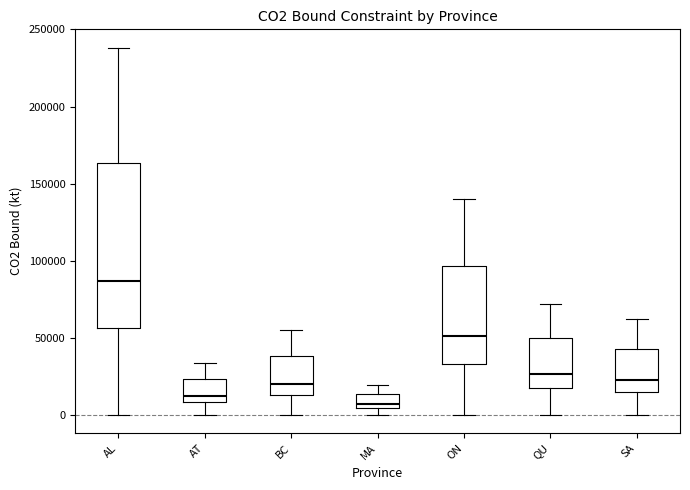

Reading left to right, read every box against the y-axis: the position of its median line, the range the box covers, and the ends of its whiskers. The values are not printed on the chart, so give them approximately, as read against the axis.

AL: median 85000, box 55000 to 165000, whiskers 0 to 240000
AT: median 10000 (just above the box's lower edge), box 10000 to 25000, whiskers 0 to 35000
BC: median 20000, box 15000 to 40000, whiskers 0 to 55000
MA: median 5000 (just above the box's lower edge), box 5000 to 15000, whiskers 0 to 20000
ON: median 50000, box 35000 to 95000, whiskers 0 to 140000
QU: median 25000, box 15000 to 50000, whiskers 0 to 70000
SA: median 25000, box 15000 to 45000, whiskers 0 to 60000